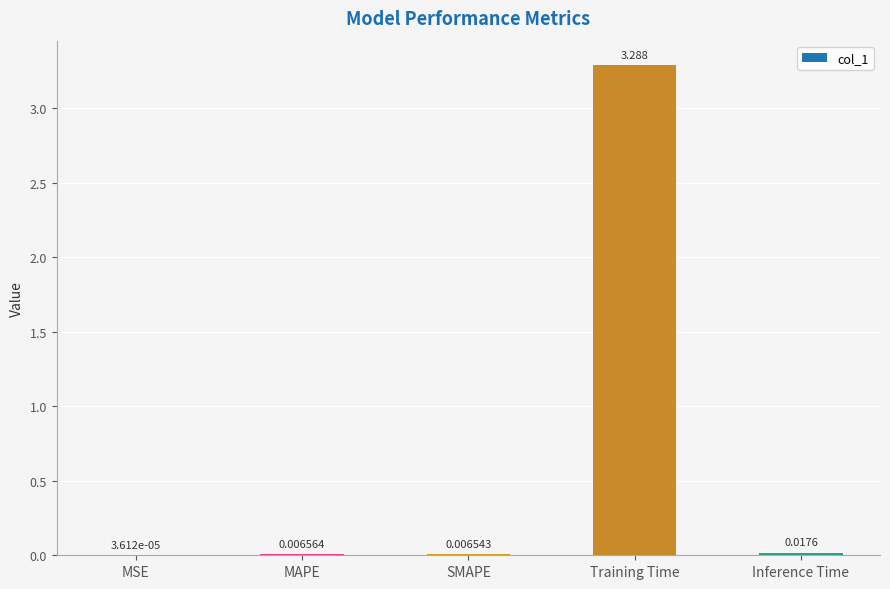

Which has a higher value, MSE or Training Time?

Training Time